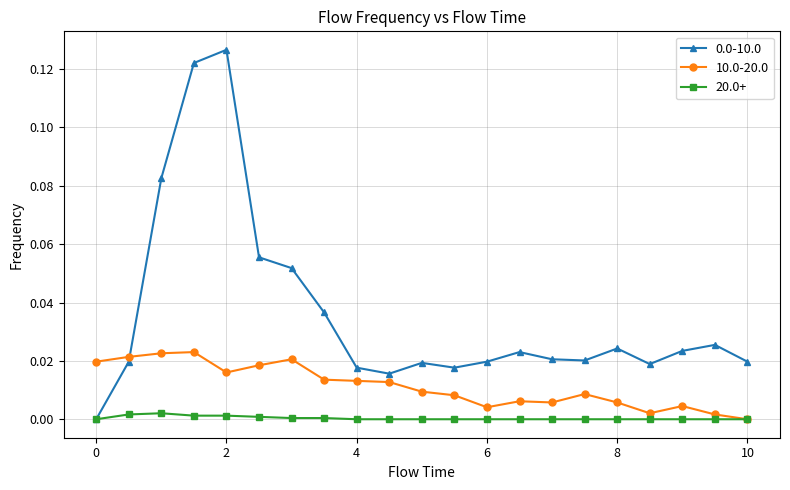

True or false: 0.0-10.0 has more than 2 points higher than both neighbors.

True